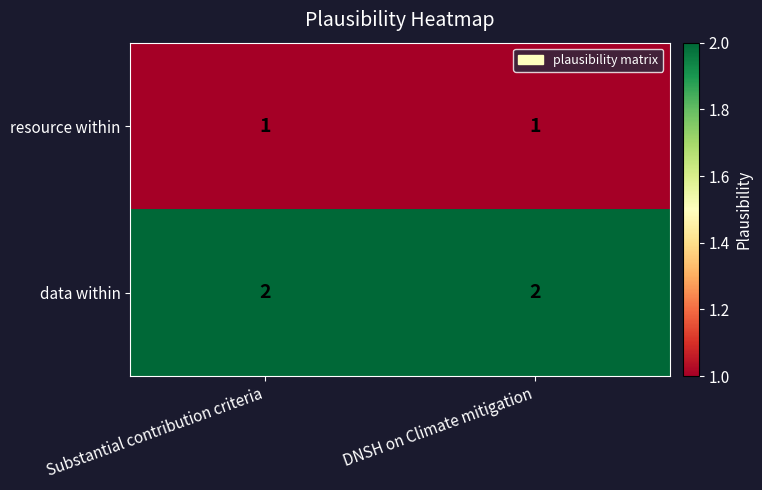

Reading left to right, list all the values displayed in this chart.

resource within: Substantial contribution criteria=1	DNSH on Climate mitigation=1
data within: Substantial contribution criteria=2	DNSH on Climate mitigation=2